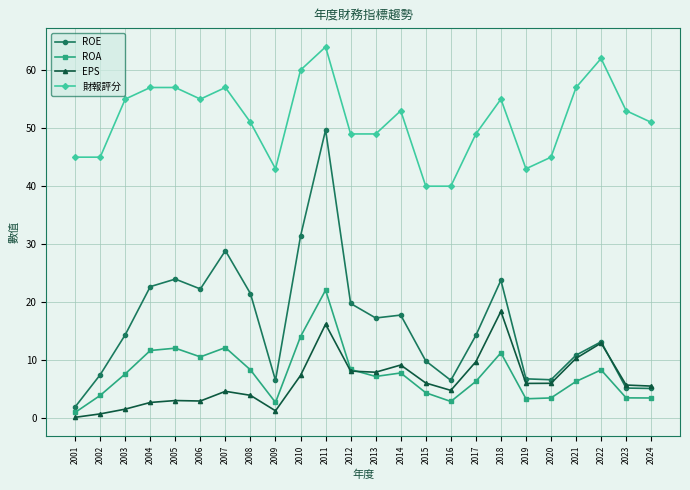

What is the minimum value for 財報評分?

40.0